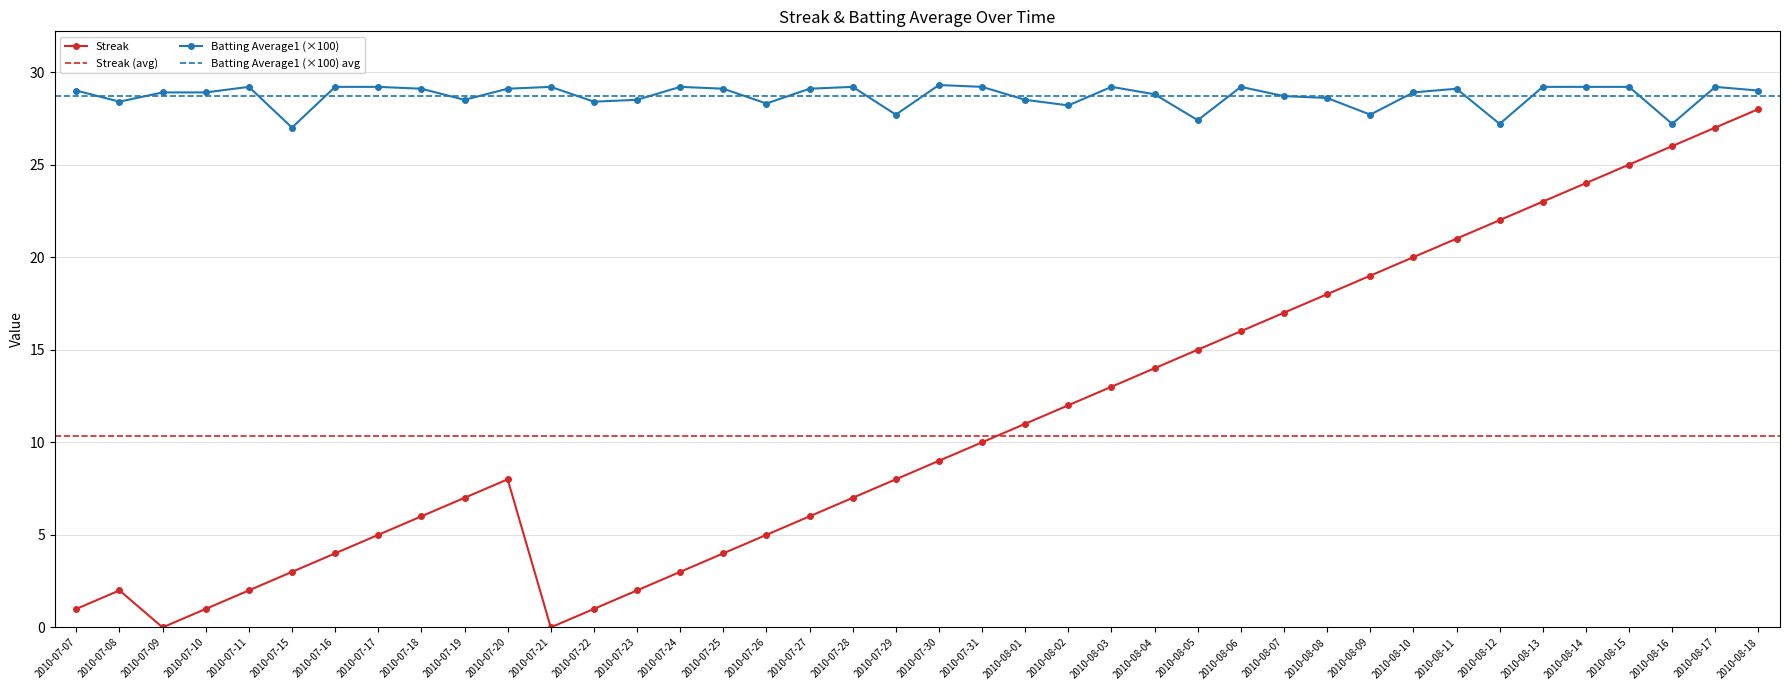

What position from the left is 2010-08-16?

38